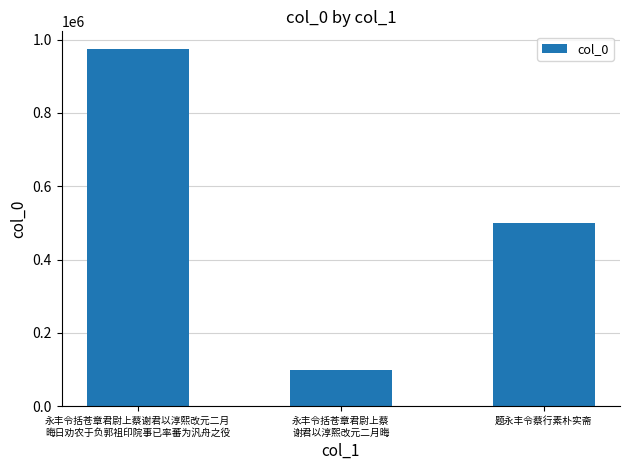

What is the greatest value displayed?

973846